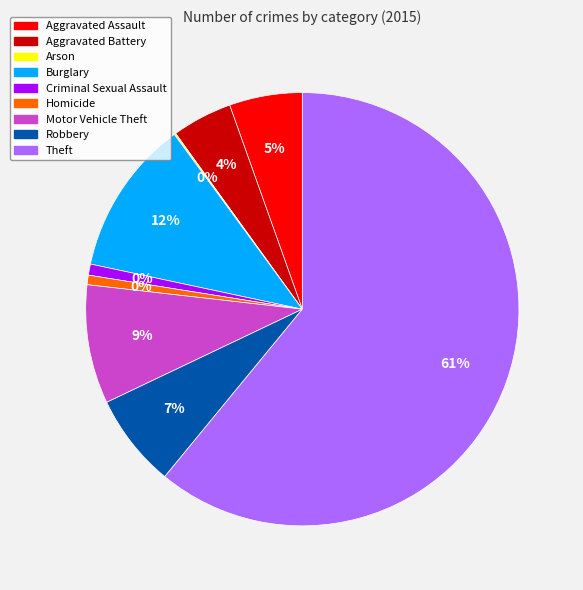

Combined, do Robbery and Motor Vehicle Theft account for over 50%?

No